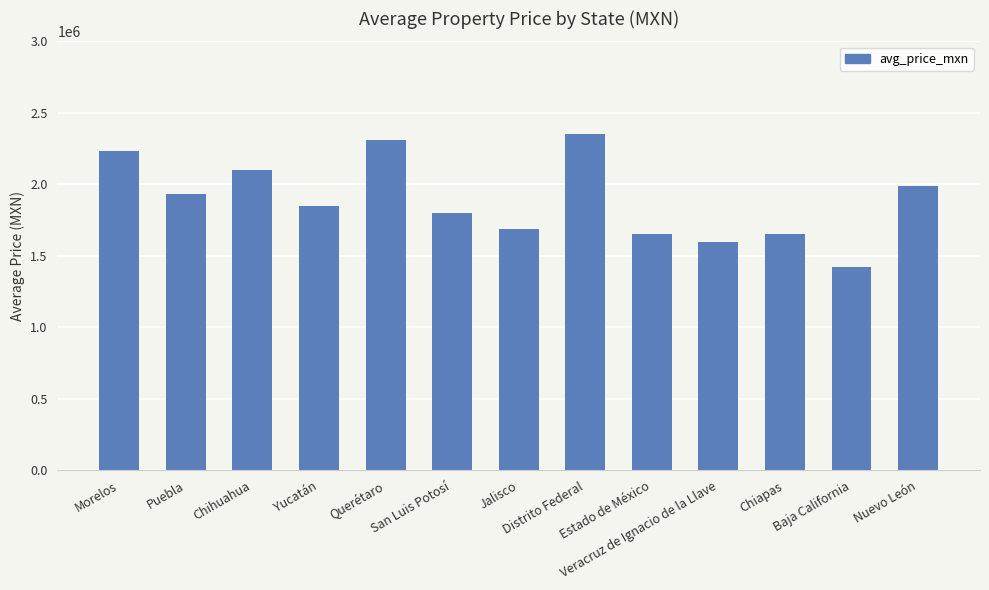

What position from the right is Querétaro?

9